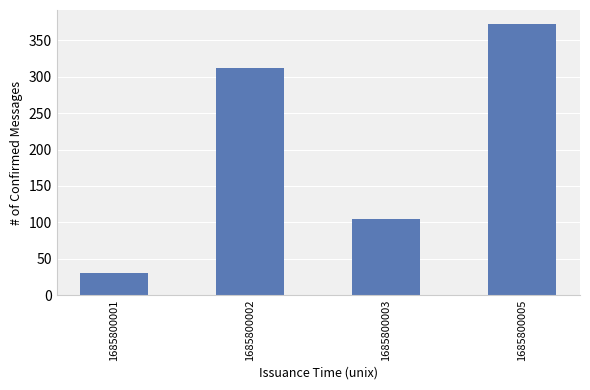

How many data points does each series have?

4